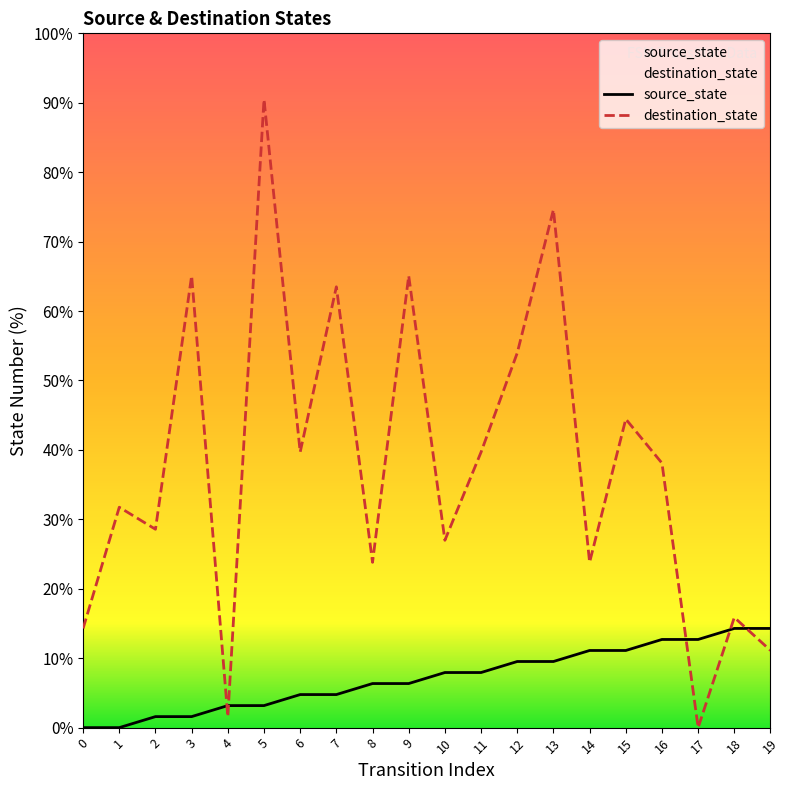

At which label is destination_state closest to 45?

15